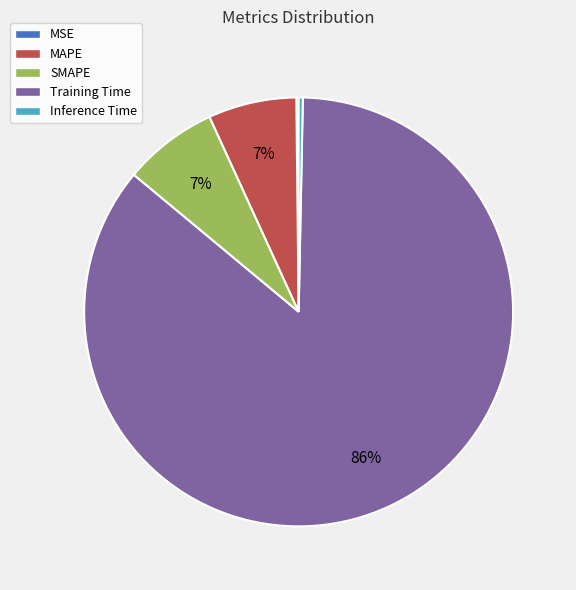

Does Training Time account for over 50% of the chart?

Yes